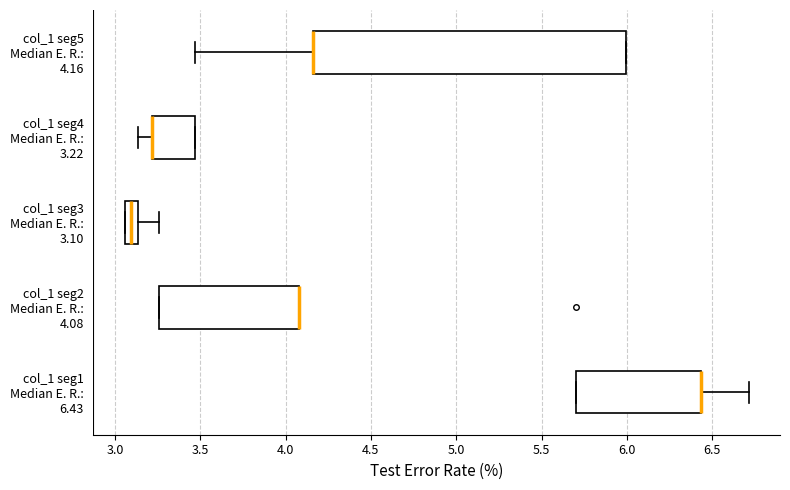

Reading bottom to top, read every box against the x-axis: the position of its median line, the range the box covers, and the ends of its whiskers. The values are not printed on the chart, so give them approximately, as read against the axis.

col_1 seg1 Median E. R.: 6.43: median 6.45 (drawn on the box's right edge), box 5.70 to 6.45, whiskers 5.70 to 6.70
col_1 seg2 Median E. R.: 4.08: median 4.10 (drawn on the box's right edge), box 3.25 to 4.10, whiskers 3.25 to 4.10
col_1 seg3 Median E. R.: 3.10: median 3.10, box 3.05 to 3.15, whiskers 3.05 to 3.25
col_1 seg4 Median E. R.: 3.22: median 3.20 (drawn on the box's left edge), box 3.20 to 3.45, whiskers 3.15 to 3.45
col_1 seg5 Median E. R.: 4.16: median 4.15 (drawn on the box's left edge), box 4.15 to 6.00, whiskers 3.45 to 6.00